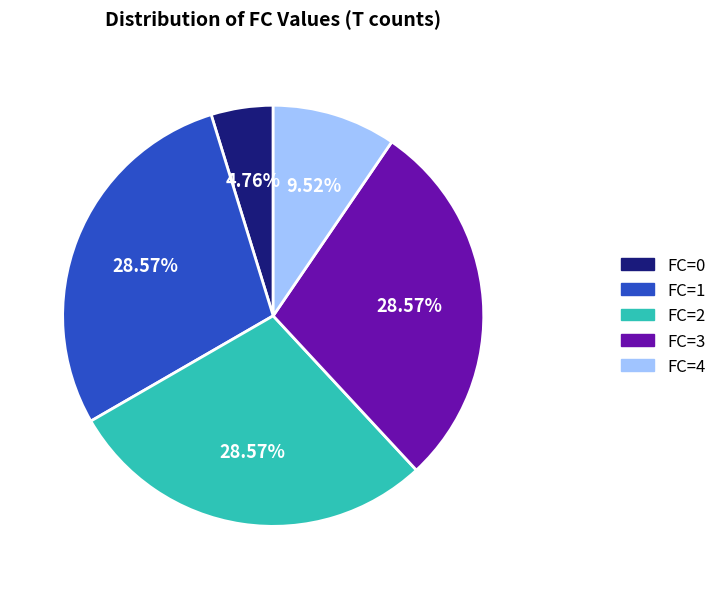

Does any single category account for the majority?

No